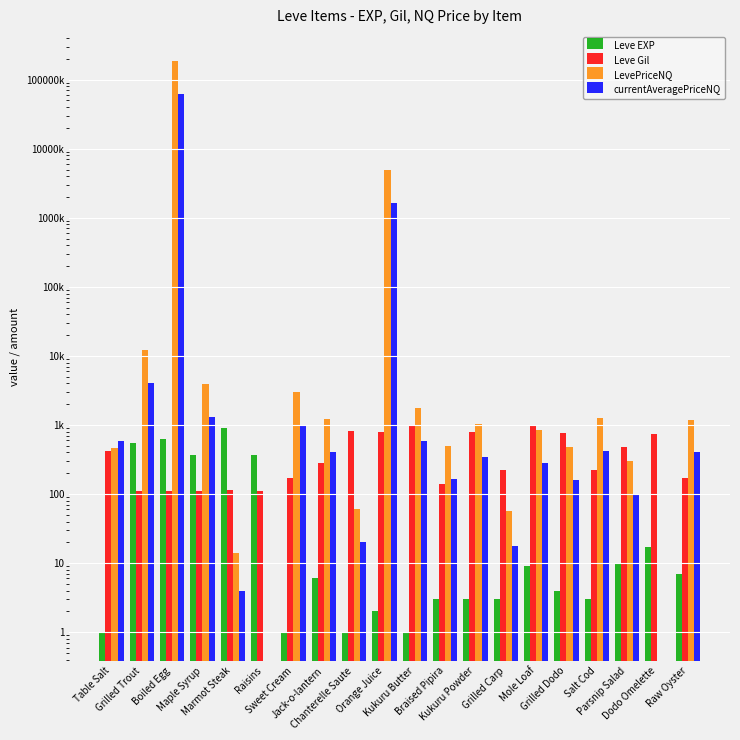

Reading left to right, what are all the values shown in this chart?

Leve EXP: 1	540	630	370	900	370	1	6	1	2	1	3	3	3	9	4	3	10	17	7
Leve Gil: 420	112	112	112	113	112	170	280	810	790	980	140	780	220	990	770	220	480	740	170
LevePriceNQ: 457	12060	188233830	3921	14	0	2993	1234	60	4848029	1770	499	1023	56	847	488	1264	300	0	1200
currentAveragePriceNQ: 581	4020	62744610	1307	4	0	997	411	20	1616009	590	166	341	18	282	162	421	100	0	400